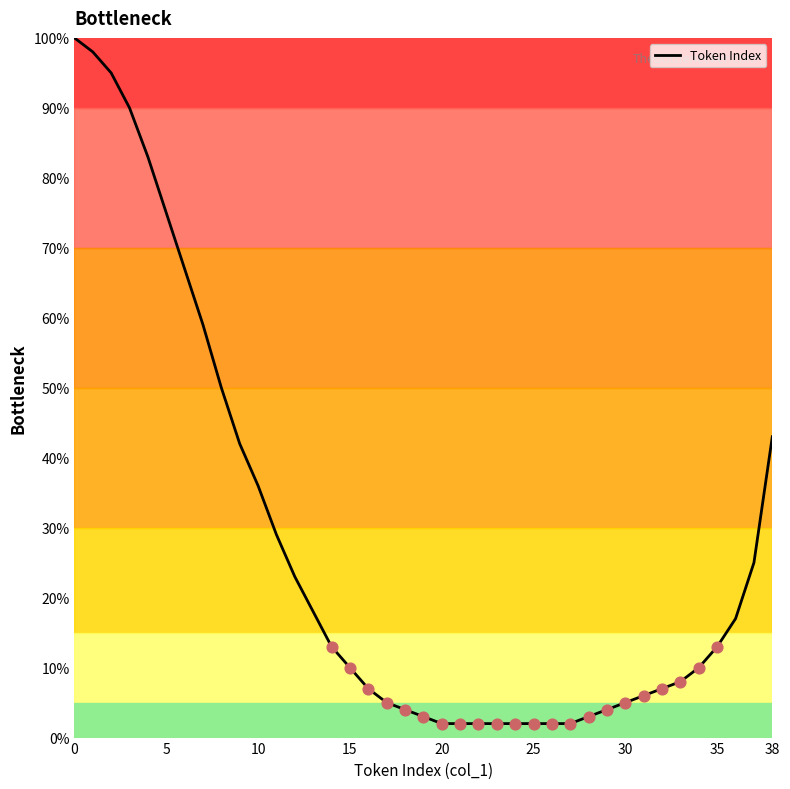

What is the maximum value shown in the chart?

100